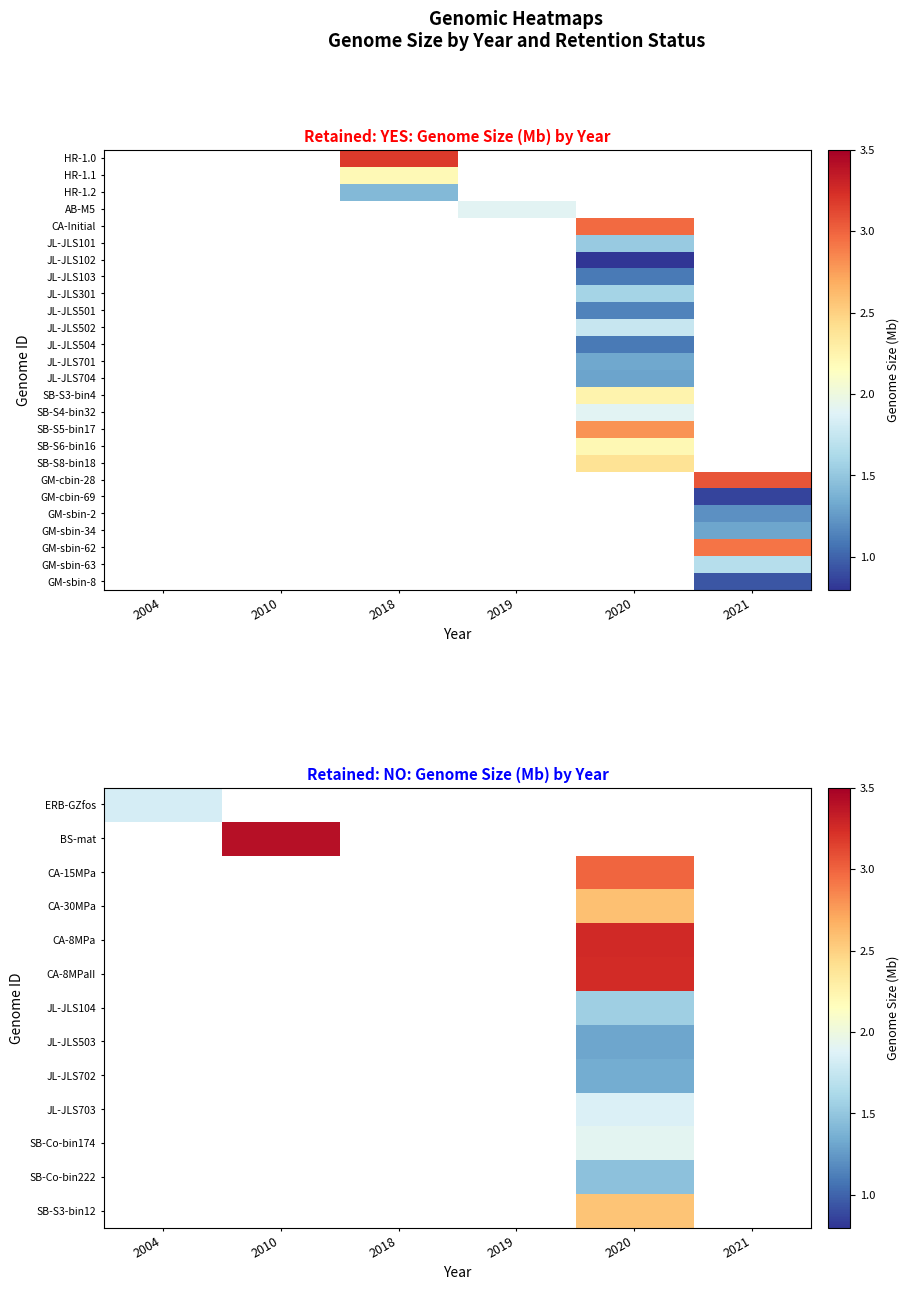

At which category does the chart reach its minimum across all series?

2021